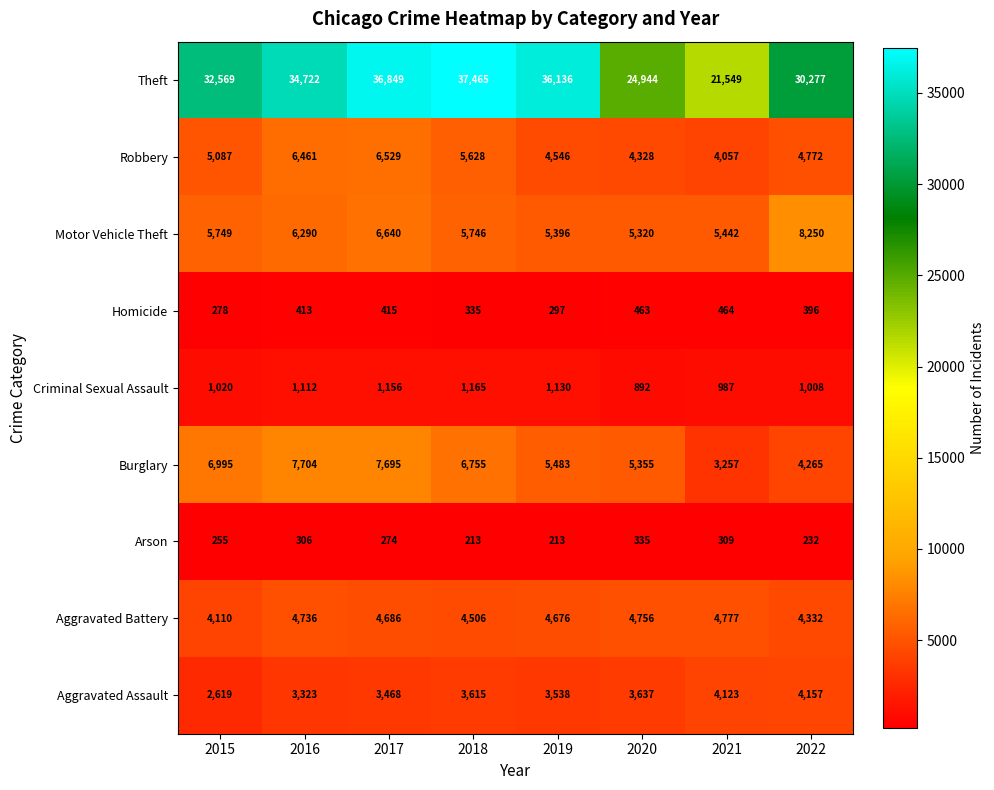

Which series has the largest range (max minus min)?

Theft